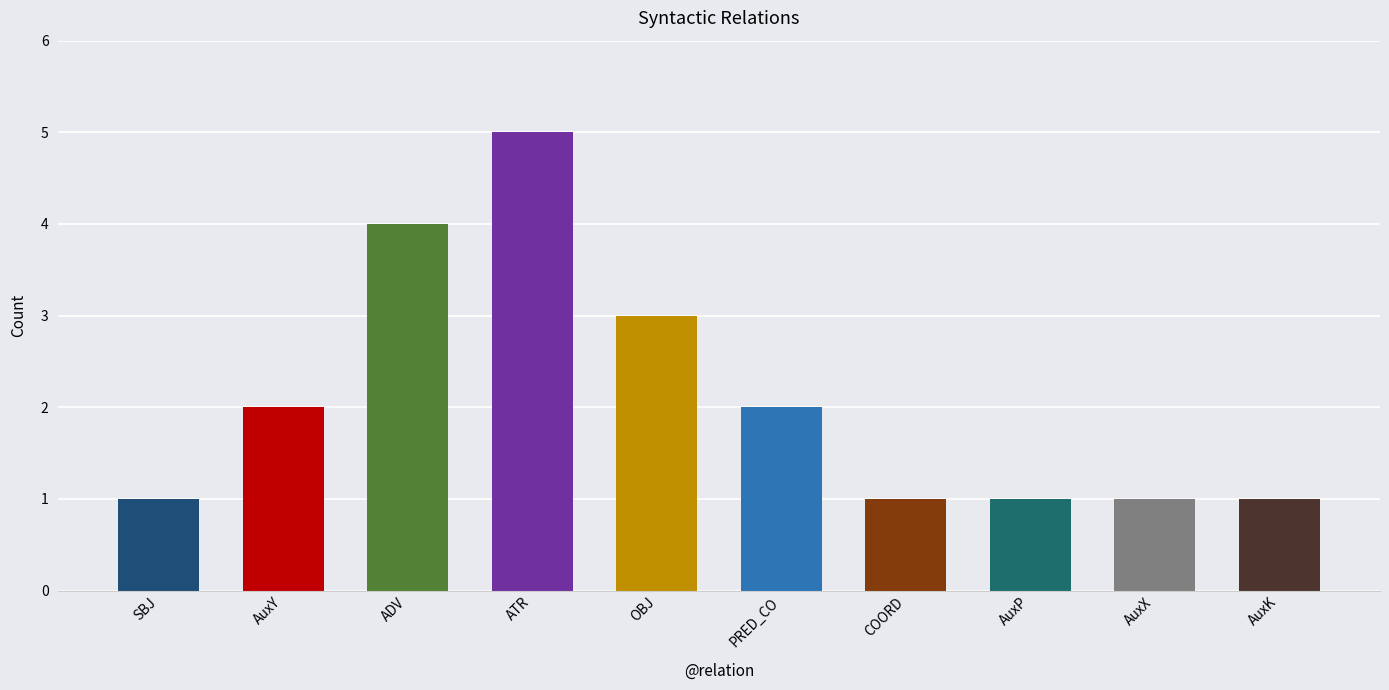

Reading left to right, extract all data points from this chart.

SBJ=1	AuxY=2	ADV=4	ATR=5	OBJ=3	PRED_CO=2	COORD=1	AuxP=1	AuxX=1	AuxK=1